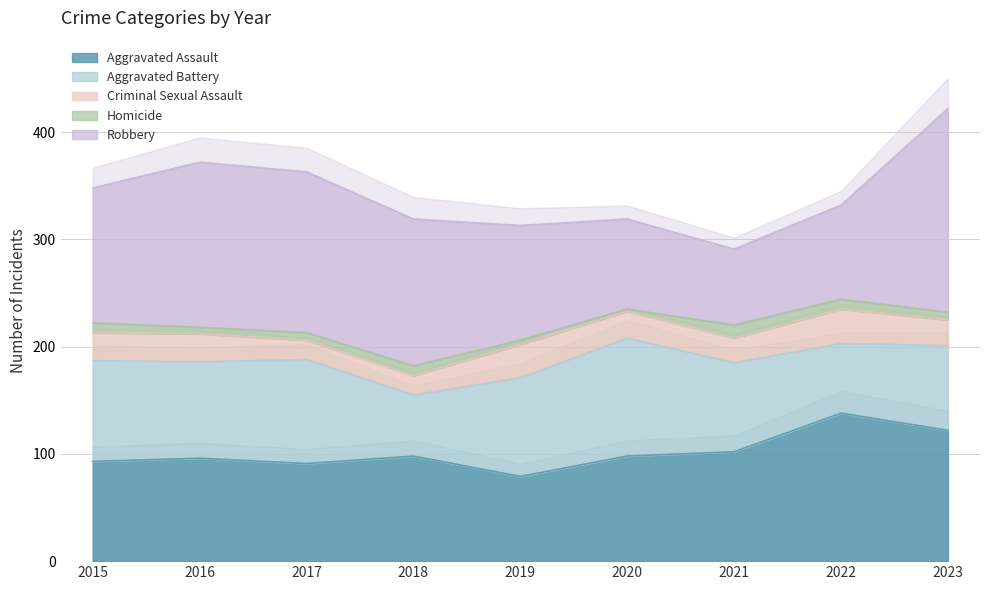

What is the minimum value shown in the chart?

2